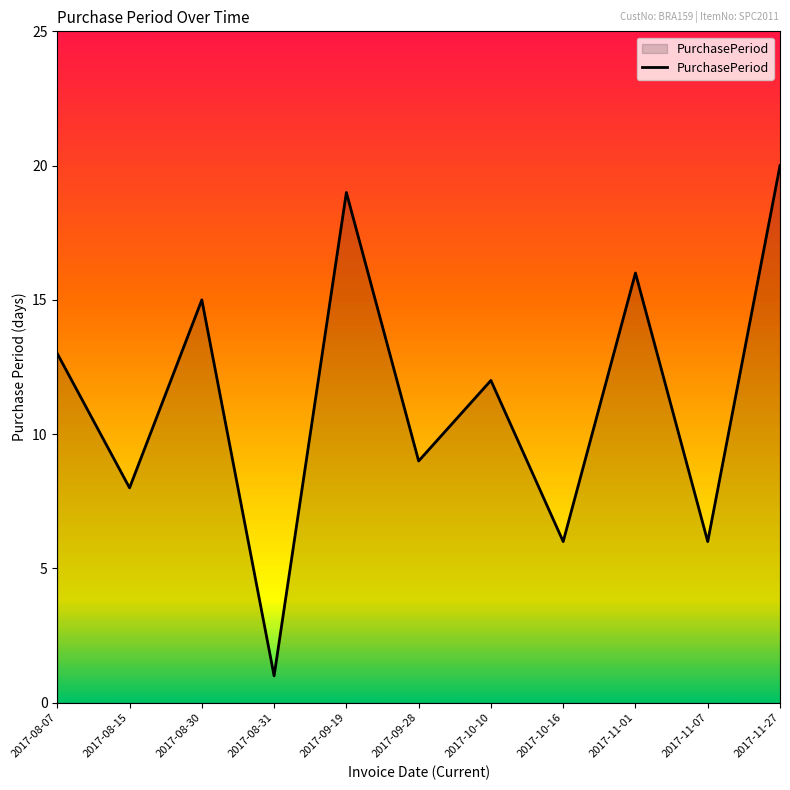

What is the greatest value displayed?

20